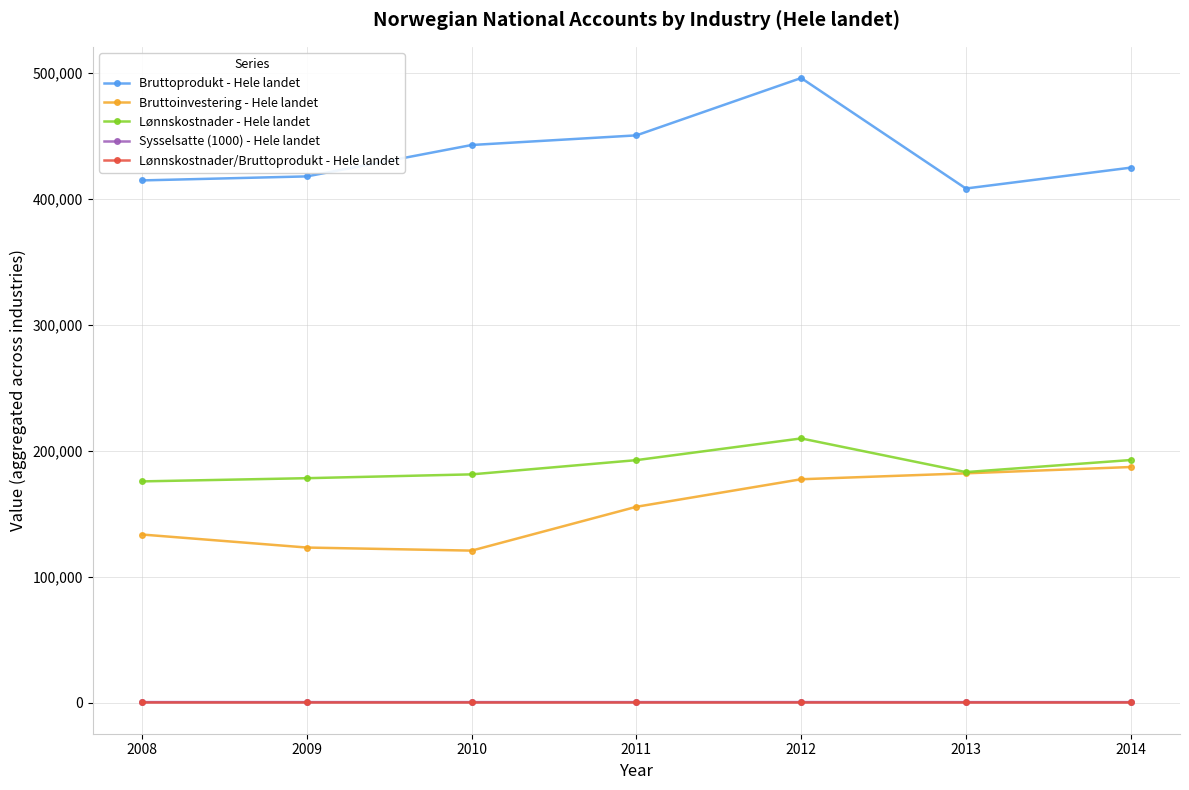

At which category is the sum across all series the highest?

2012